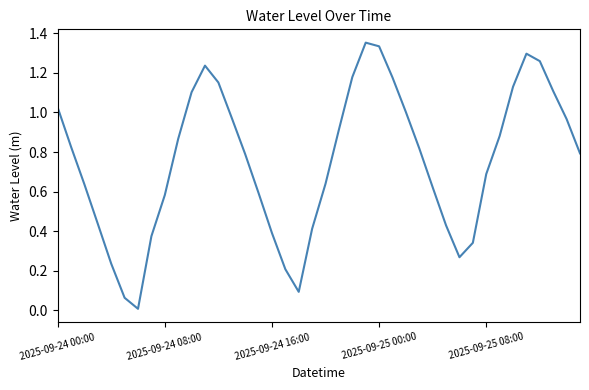

What is the difference between the maximum and minimum values?

1.3